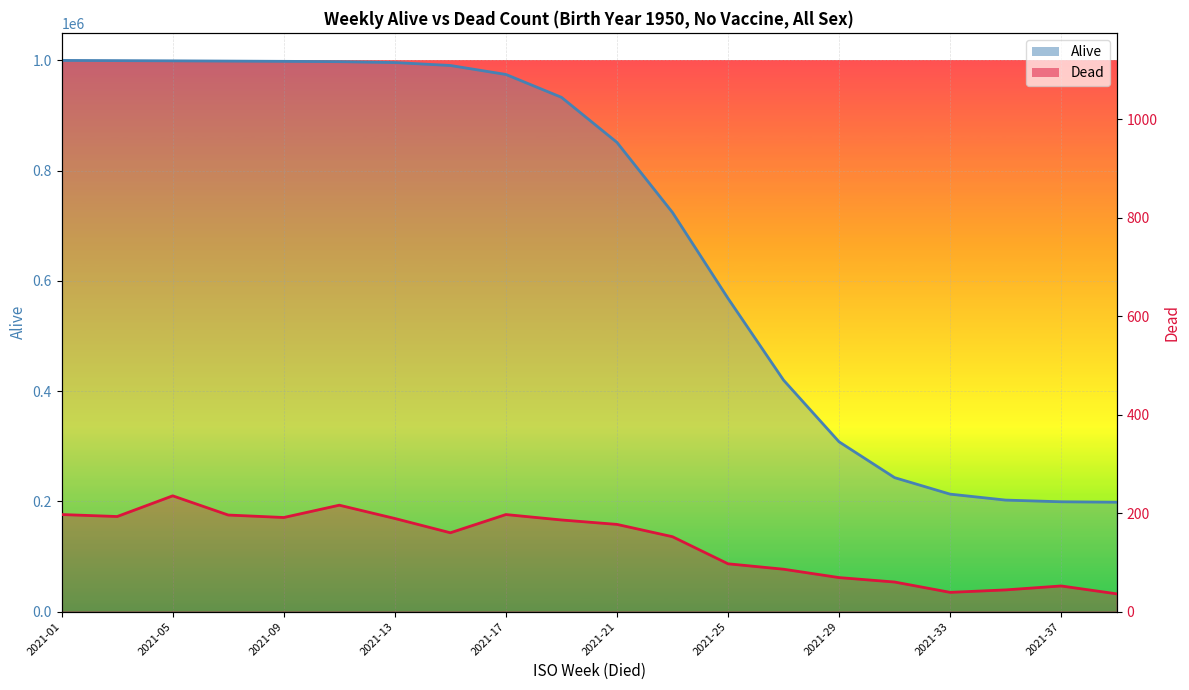

Where is the first local minimum for Dead?

2021-03